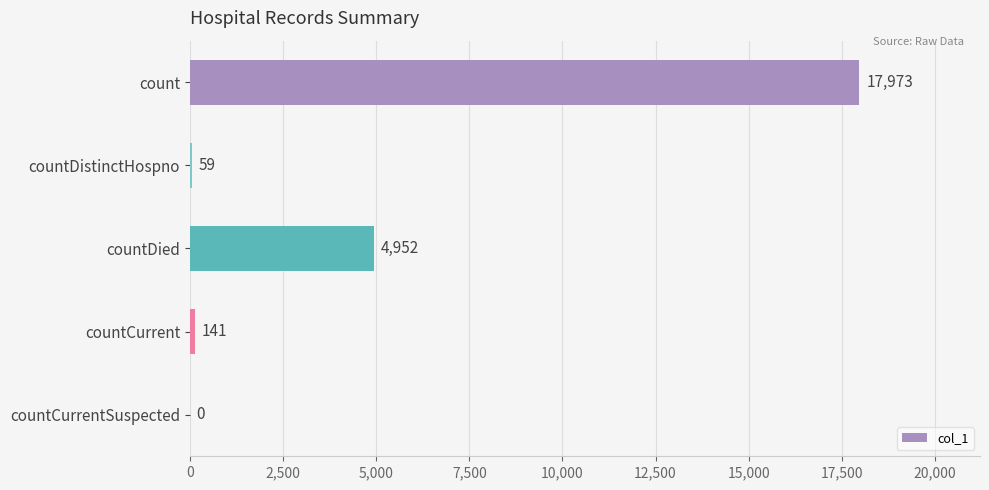

Reading top to bottom, transcribe all the data shown in this chart.

count=17973	countDistinctHospno=59	countDied=4952	countCurrent=141	countCurrentSuspected=0